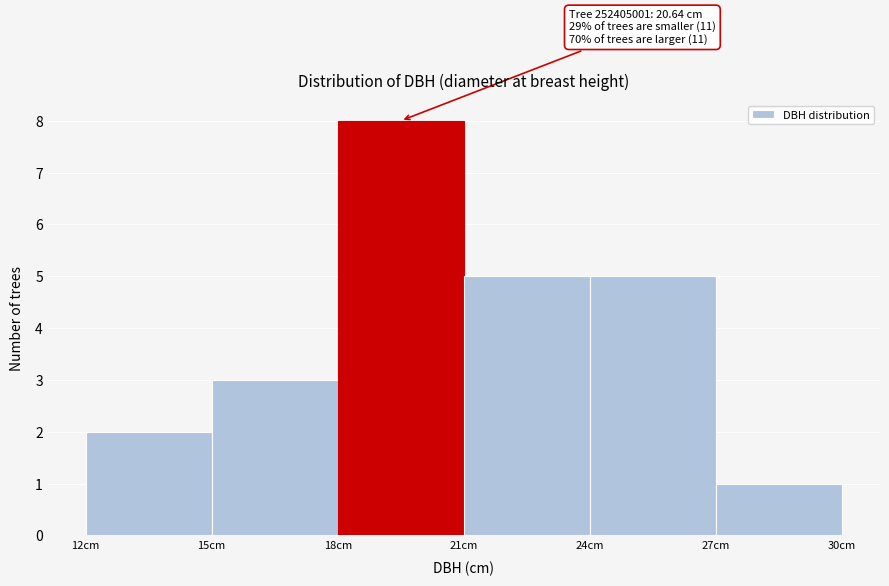

Which range on the x-axis has the tallest bar?

18 to 21